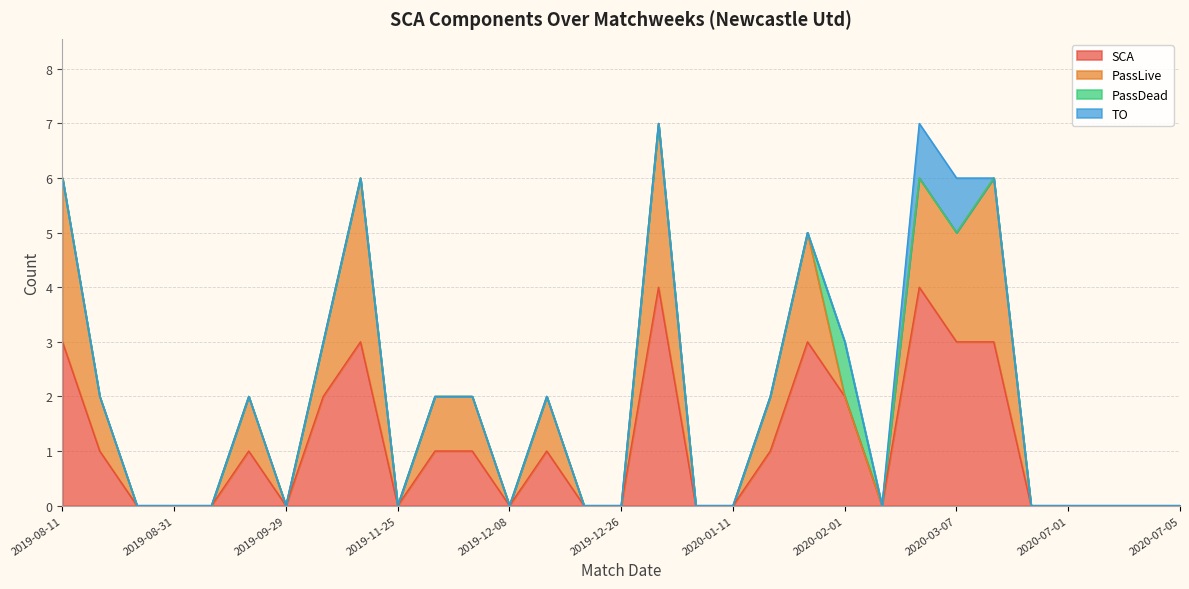

At which label does PassDead reach its peak?

2020-02-01